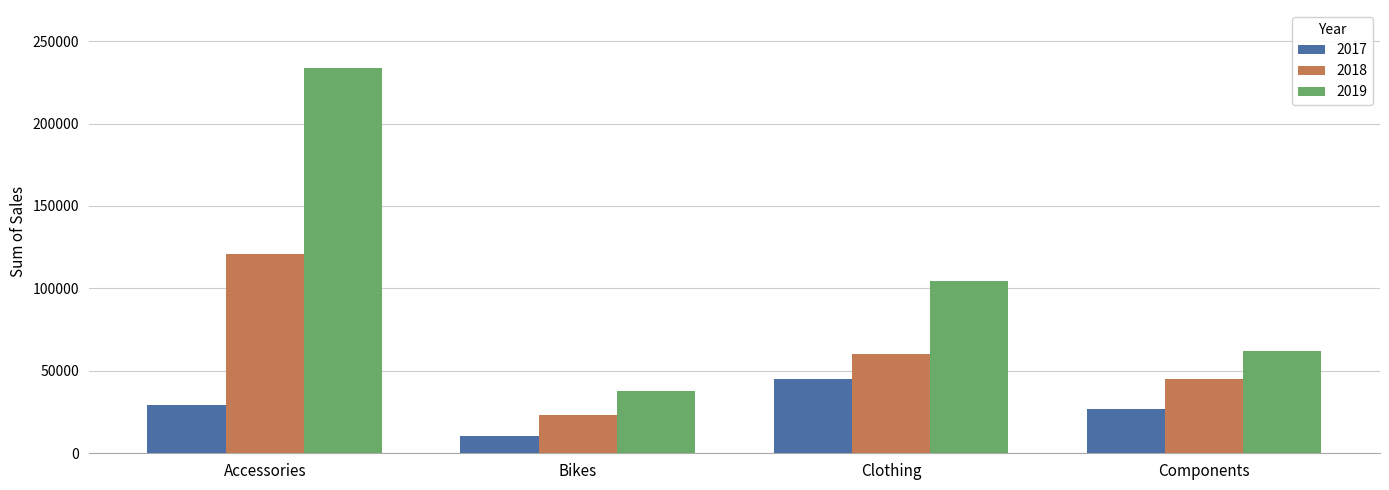

Which series has the widest spread of values?

2019